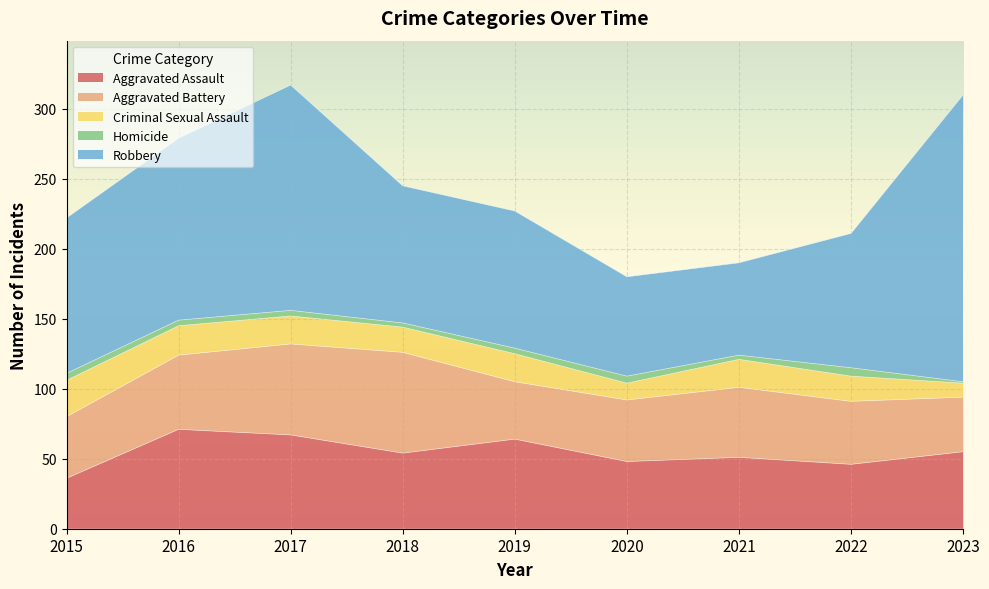

What is the minimum value for Homicide?

1